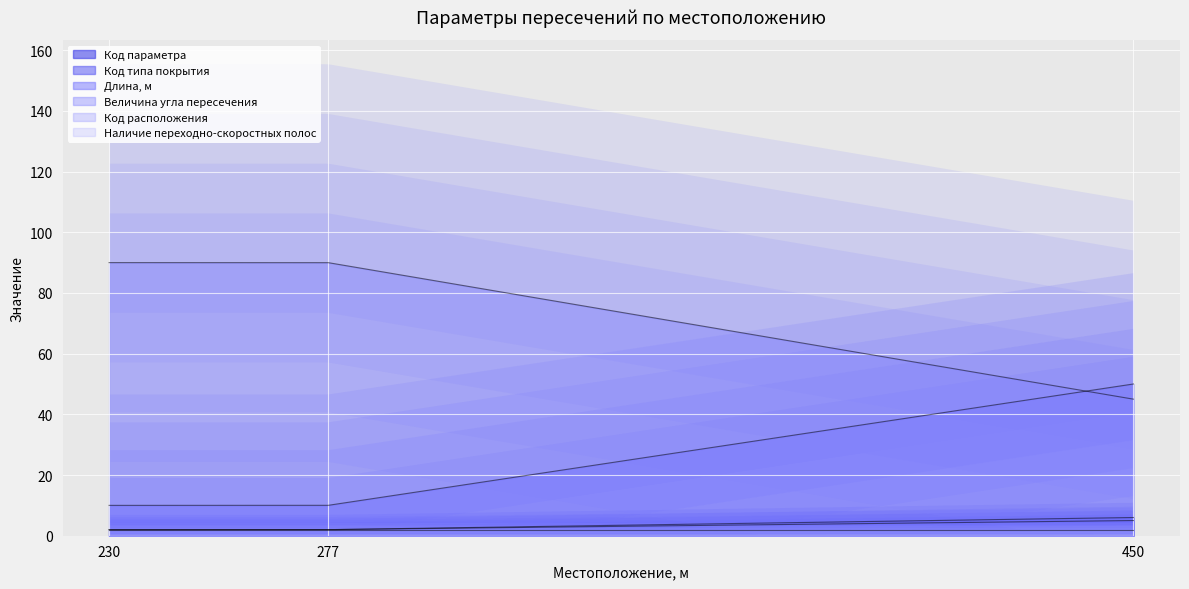

Rank the series at 230 from highest to lowest value.

Величина угла пересечения, Длина, м, Код параметра, Код типа покрытия, Код расположения, Наличие переходно-скоростных полос